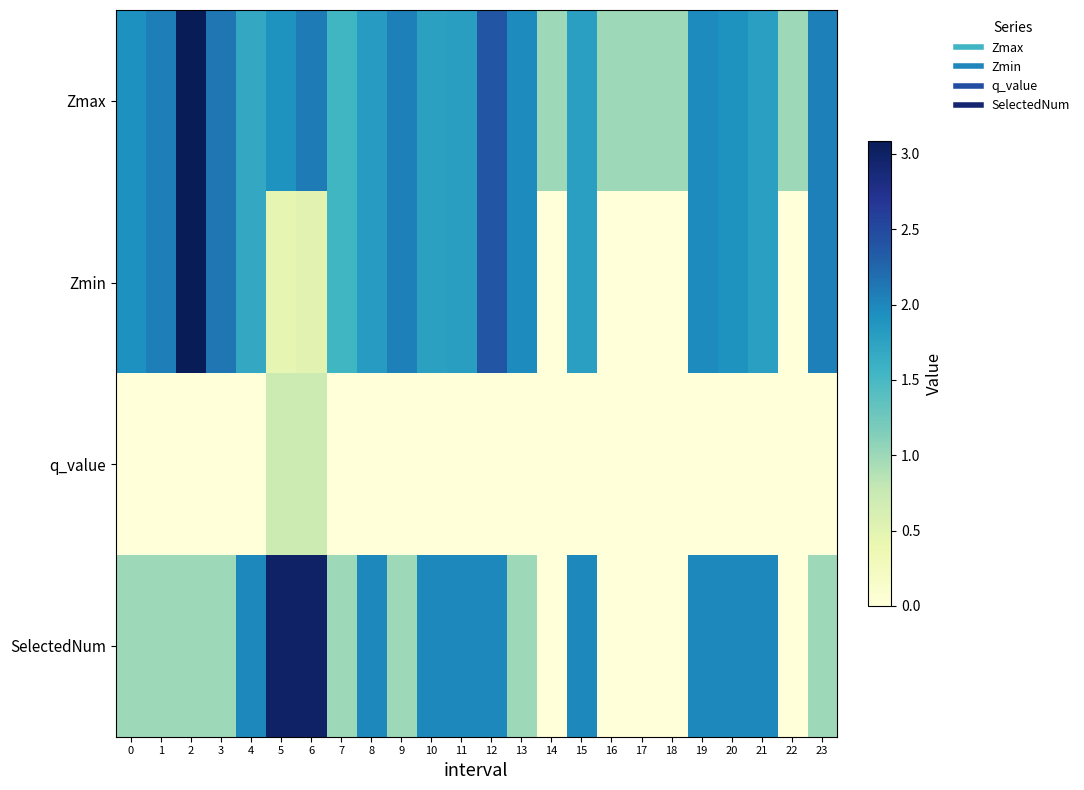

Which series has the widest spread of values?

Zmin